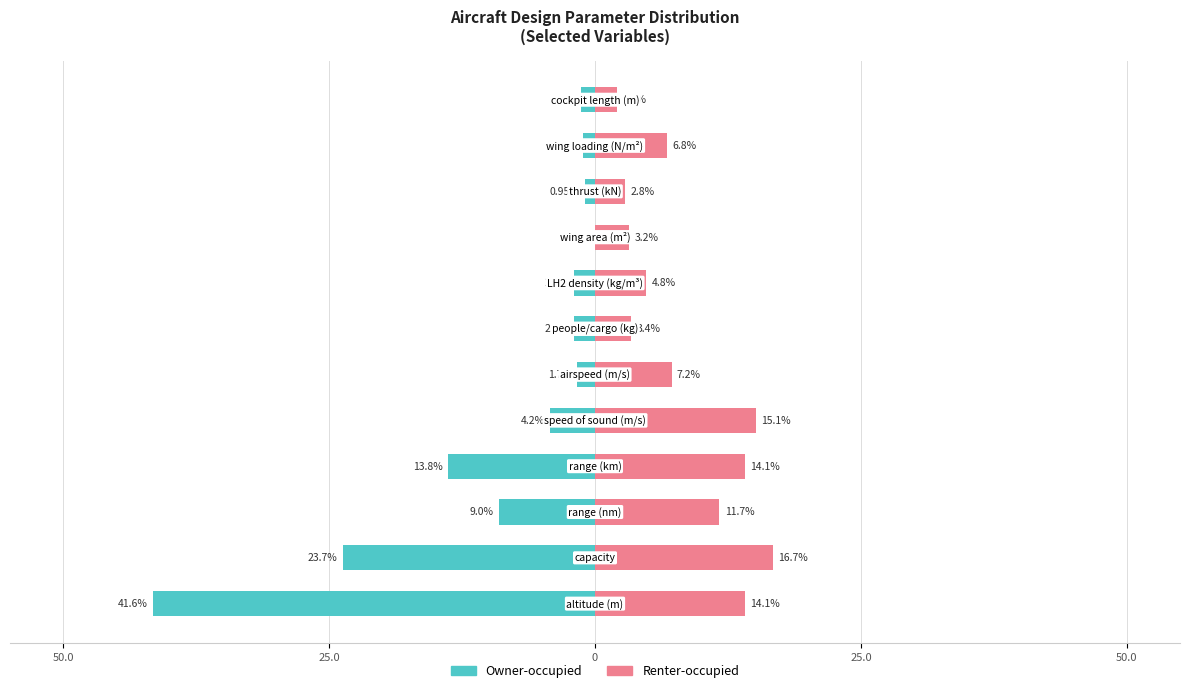

Rank the series at 8 from lowest to highest value.

Owner-occupied, Renter-occupied